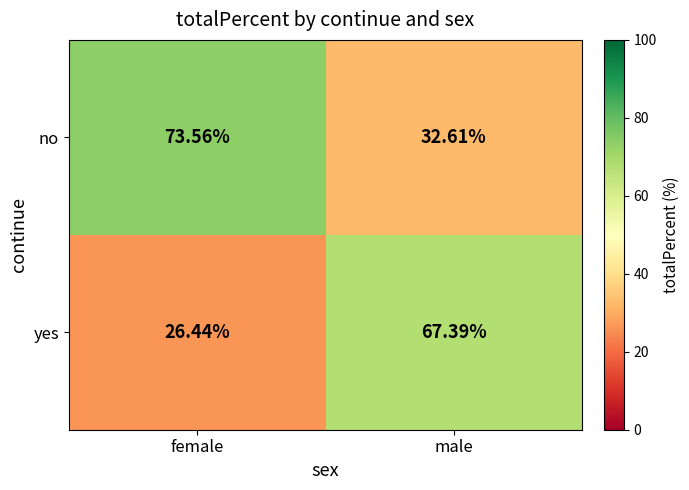

Where is no nearest to the value 53?

male